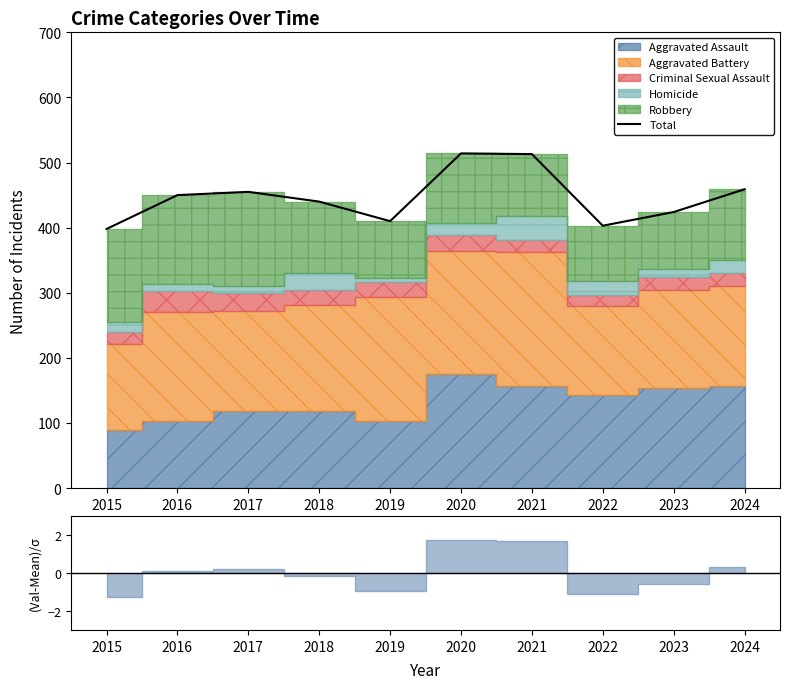

True or false: the data shows 706 at 2017.

False